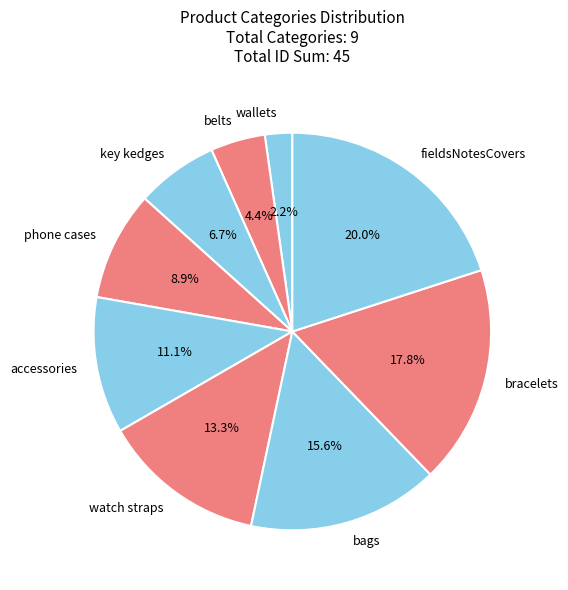

What is the ratio of the value at phone cases to the value at belts?

2.0